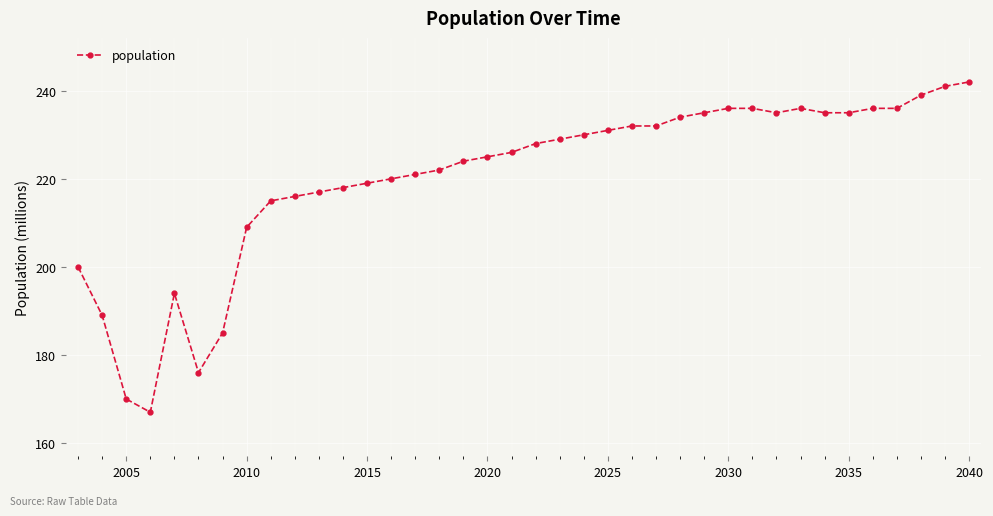

What is the sum of all values?

8371